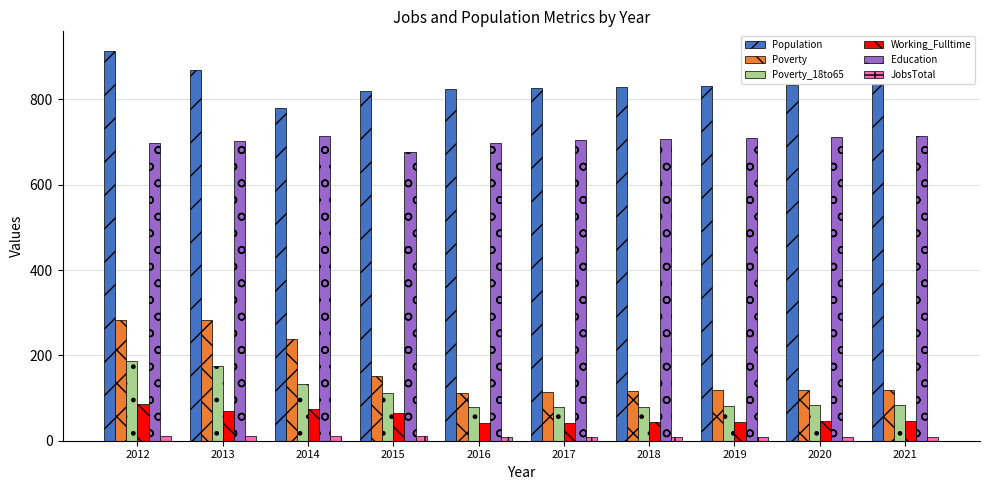

Between 2013 and 2020, which series saw the biggest shift?

Poverty